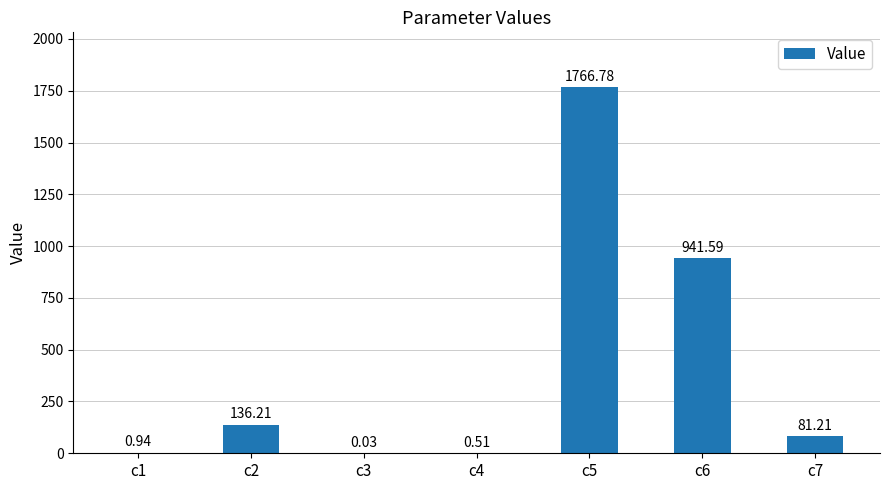

Are the bars horizontal?

No